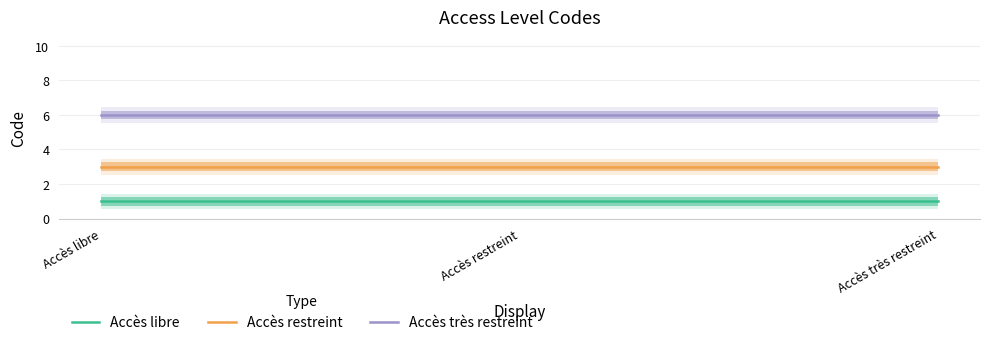

Reading right to left, transcribe all the data shown in this chart.

Accès libre: Accès très restreint=1	Accès restreint=1	Accès libre=1
Accès restreint: Accès très restreint=3	Accès restreint=3	Accès libre=3
Accès très restreint: Accès très restreint=6	Accès restreint=6	Accès libre=6